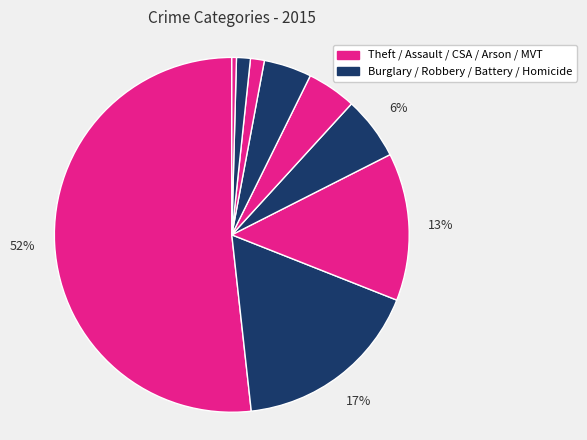

Count the number of slices in the pie.

9